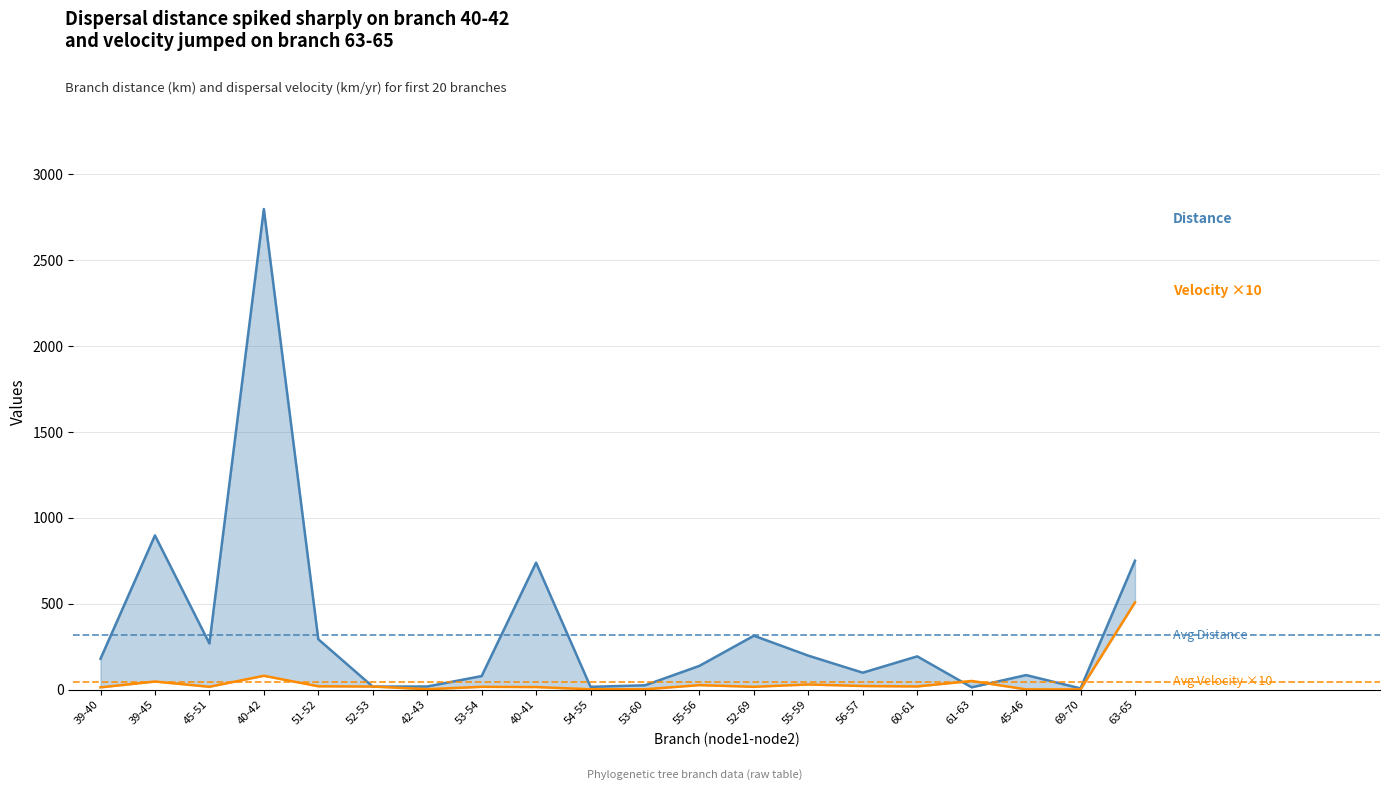

Is the value of Velocity ×10 (km/yr) at 54-55 greater than the value of Distance (km) at 69-70?

No